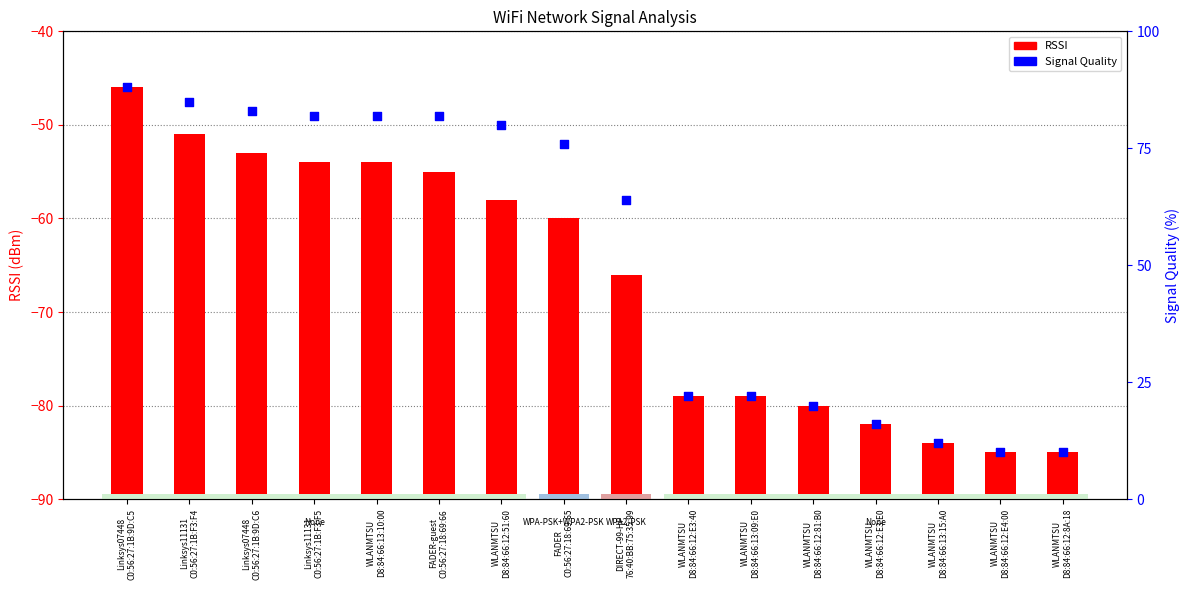

Which series contains the lowest Y value?

RSSI